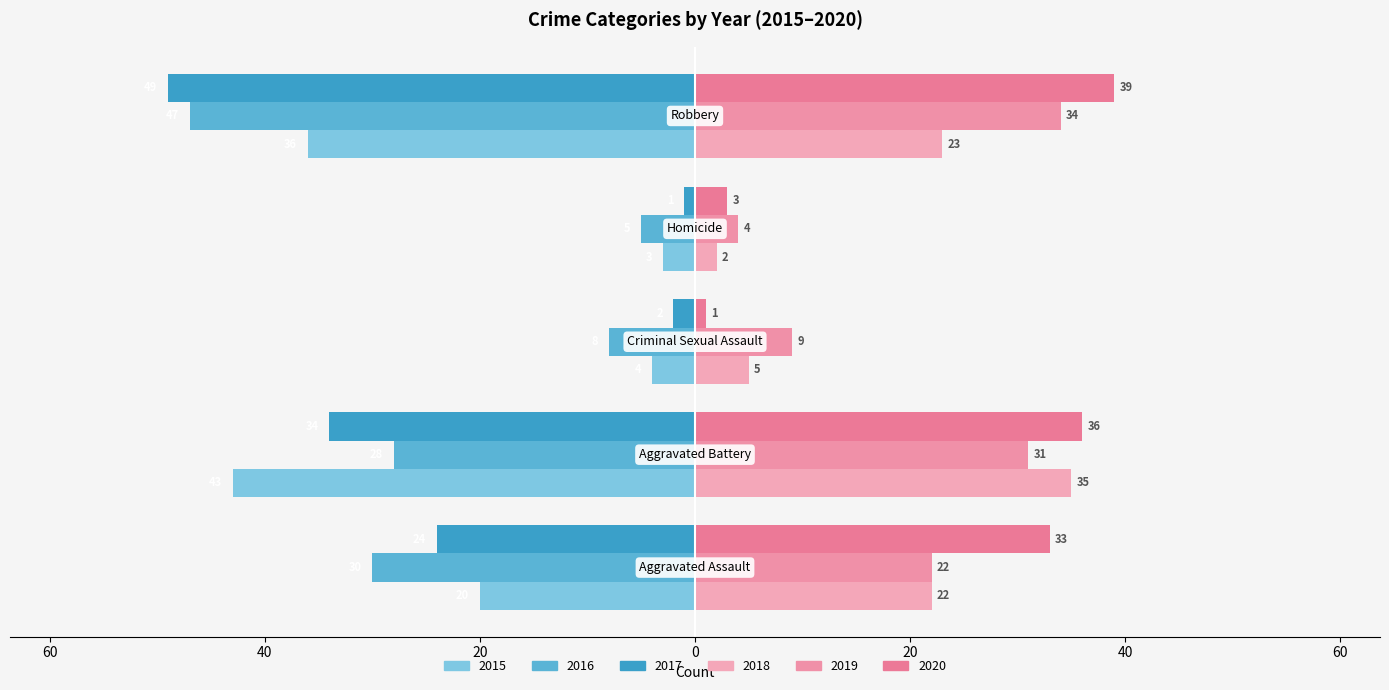

List the labels in order of 2019 value, largest first.

Robbery, Aggravated Battery, Aggravated Assault, Criminal Sexual Assault, Homicide